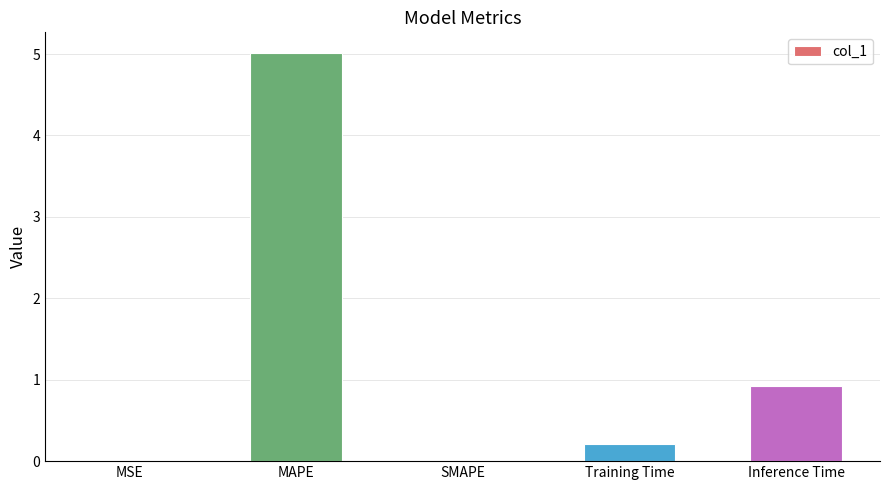

Which label corresponds to the largest value in the chart?

MAPE